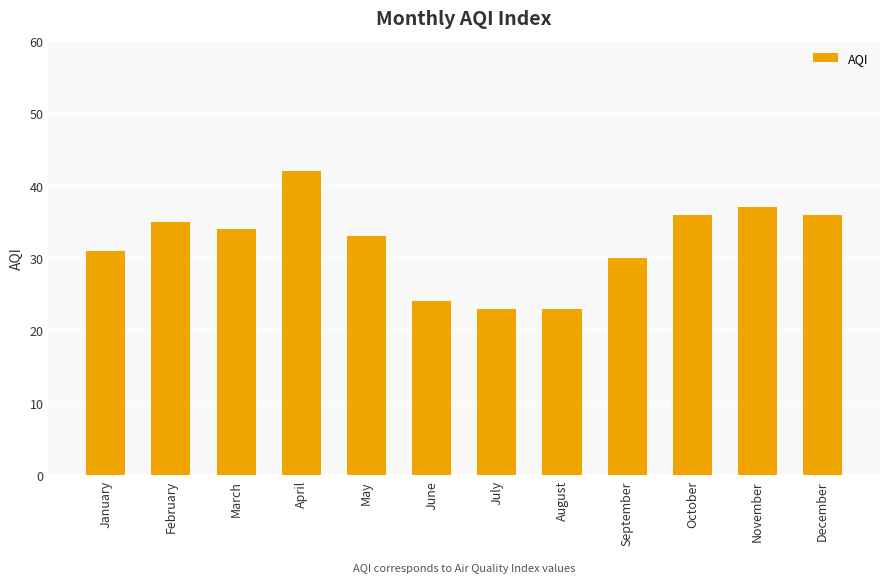

What is the value of the 9th bar from the left?

30